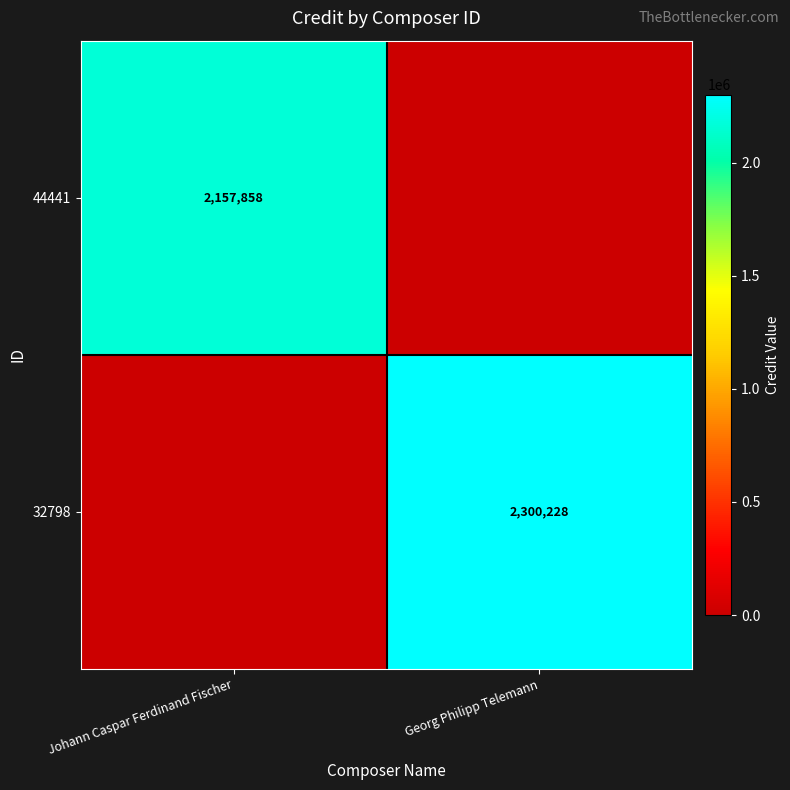

The 32798 series shows 572795 at Georg Philipp Telemann. True or false?

False